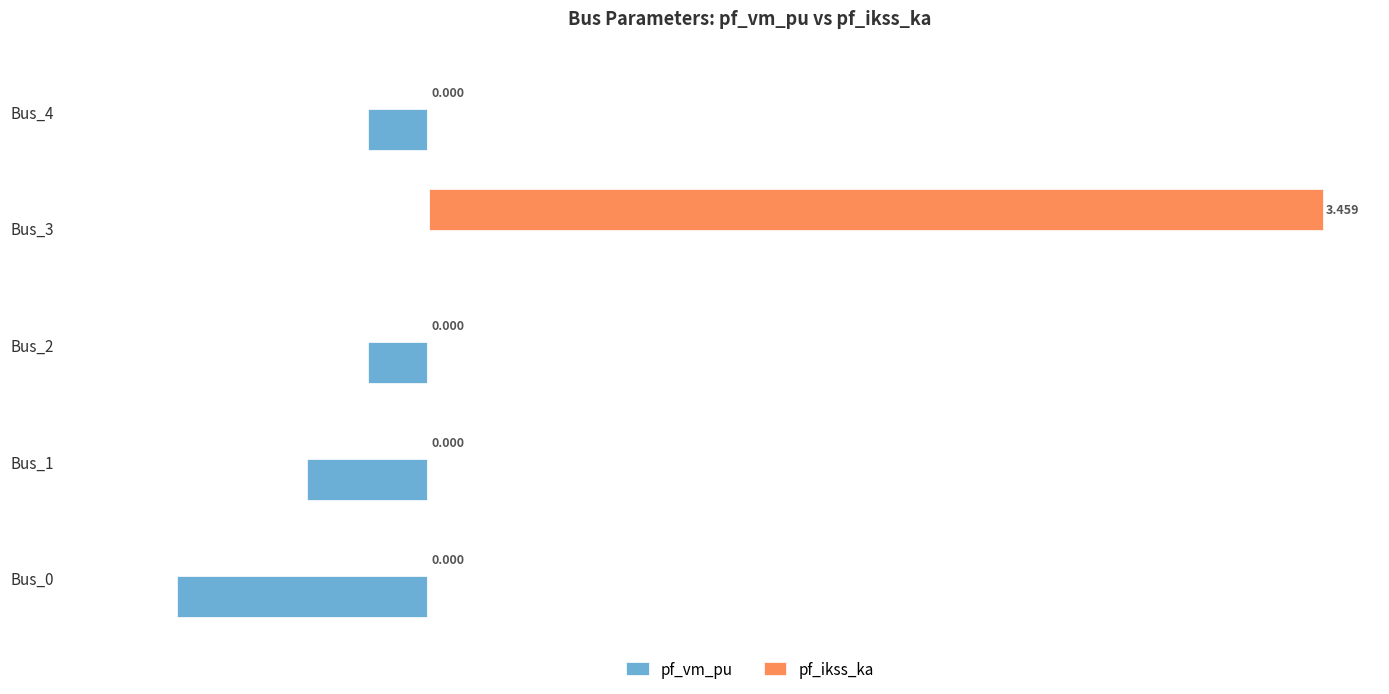

Is the value of pf_vm_pu at Bus_4 greater than the value of pf_ikss_ka at Bus_3?

No